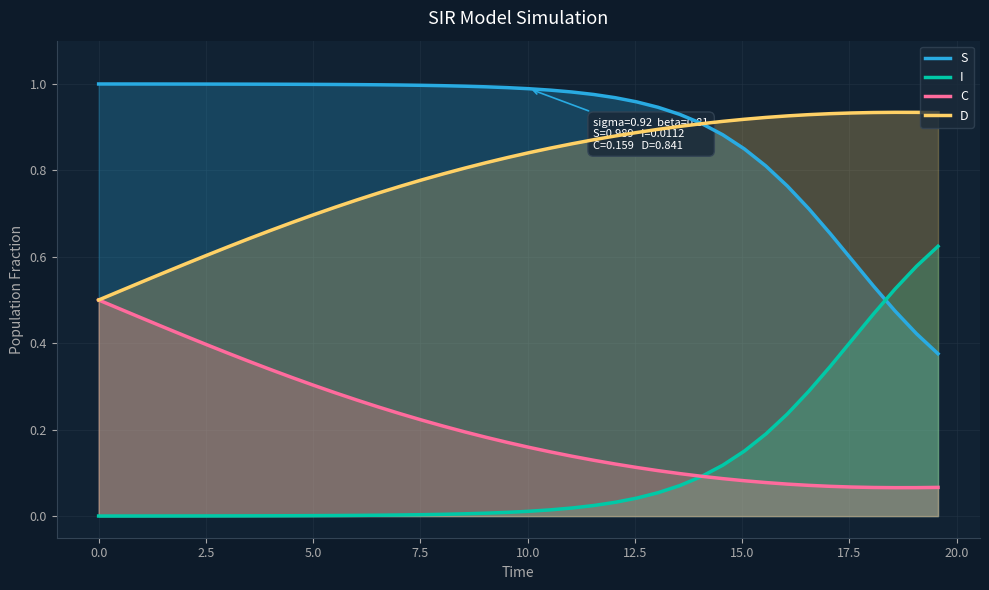

How many categories are shown in the chart?

40